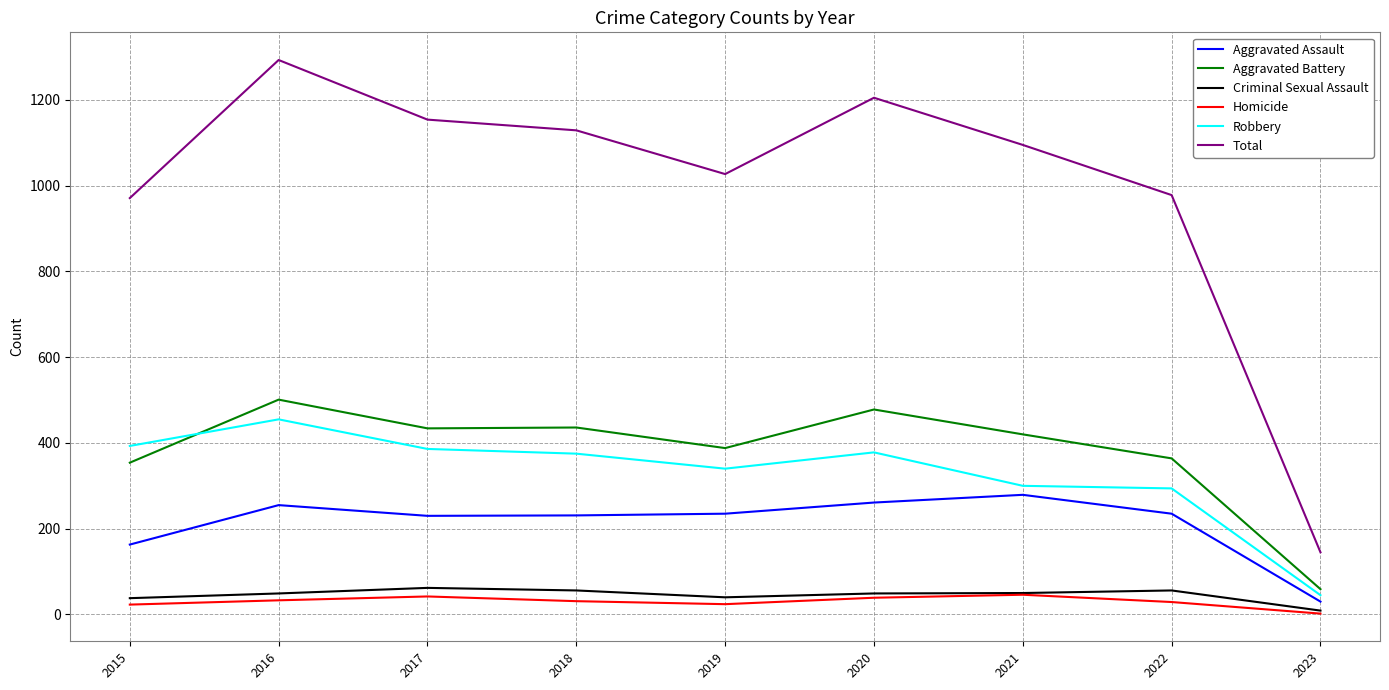

Where is the first local minimum for Total?

2019